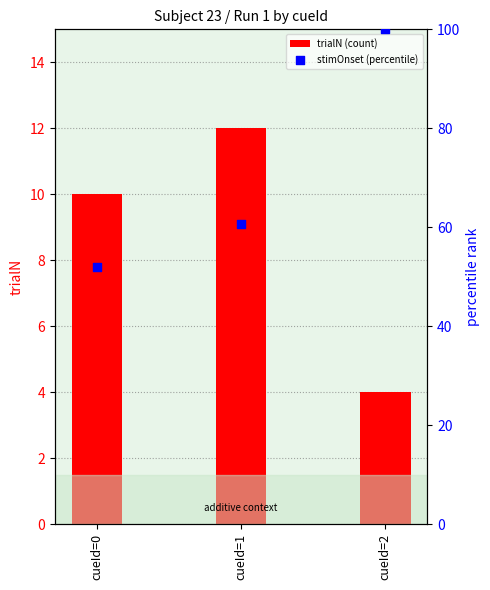

What are all the series names shown in the legend?

trialN (count), stimOnset (percentile)